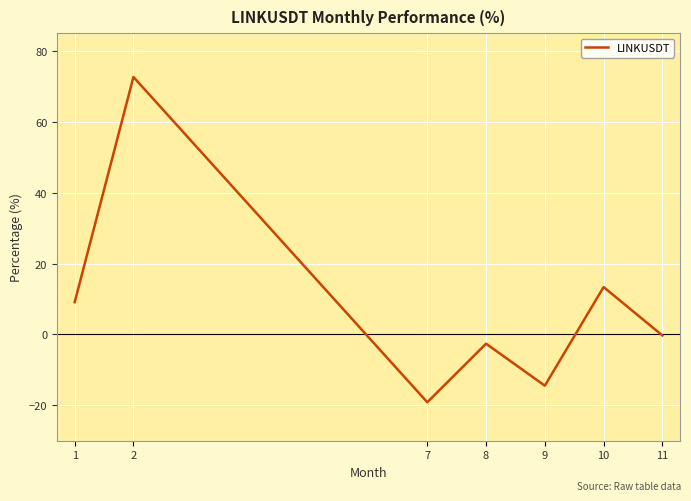

List the labels in order of value, smallest first.

7, 9, 8, 11, 1, 10, 2